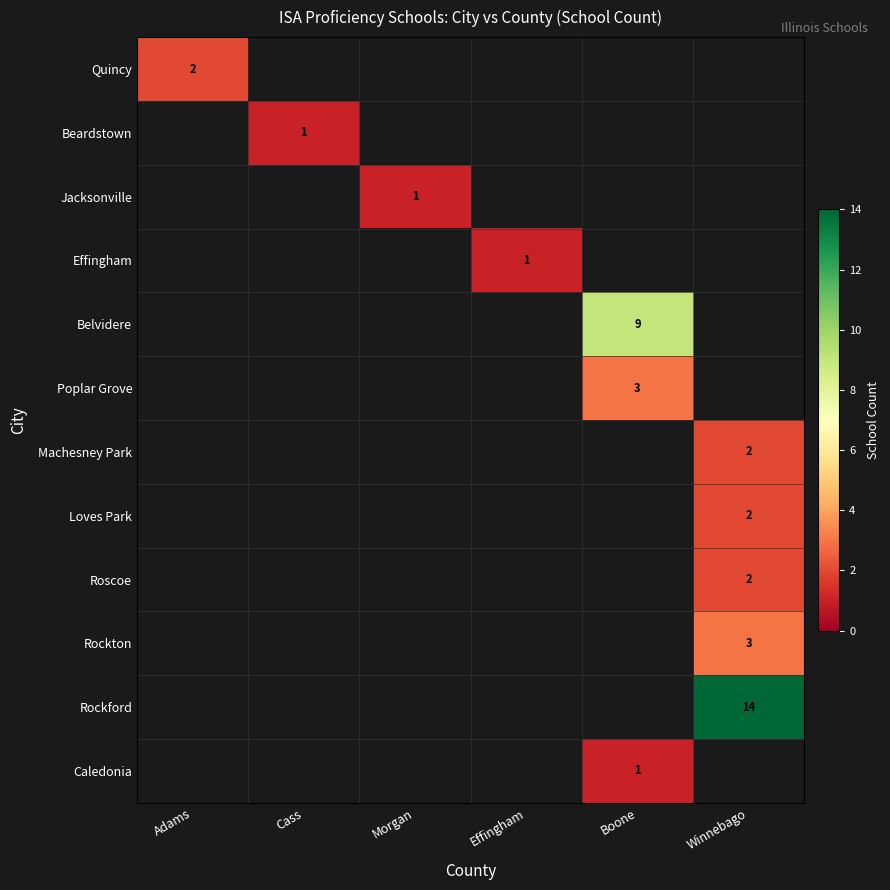

True or false: Rockton has a value of 3 at Winnebago.

True